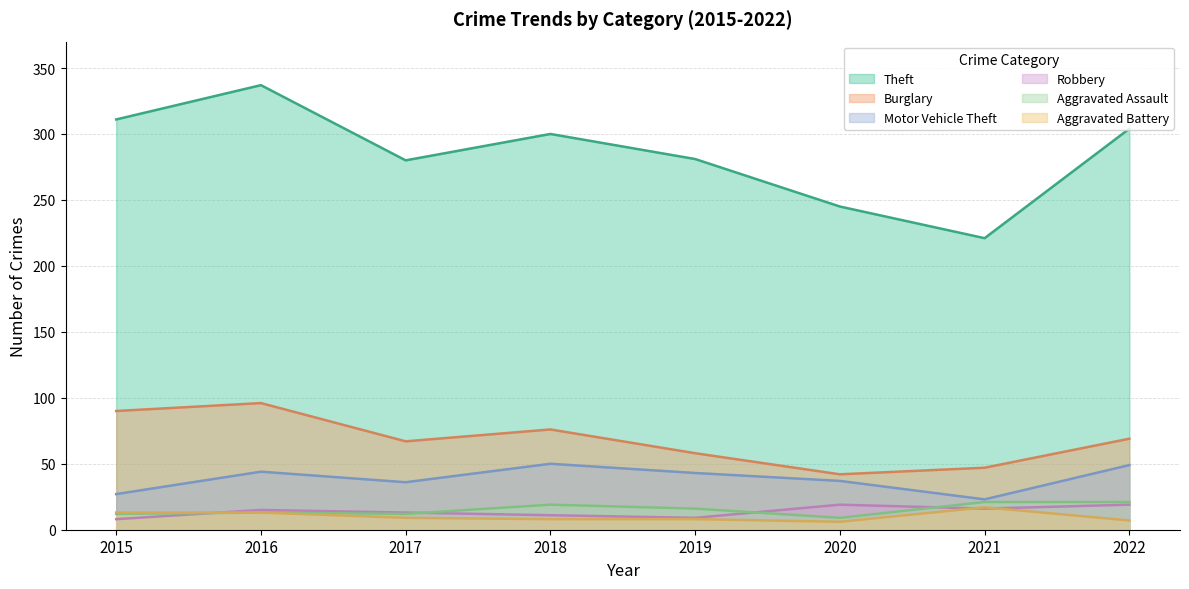

Is the value of Burglary at 2018 greater than the value of Aggravated Assault at 2021?

Yes